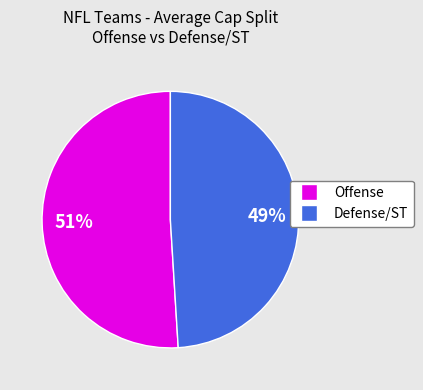

True or false: Defense/ST accounts for 49% of the total.

True